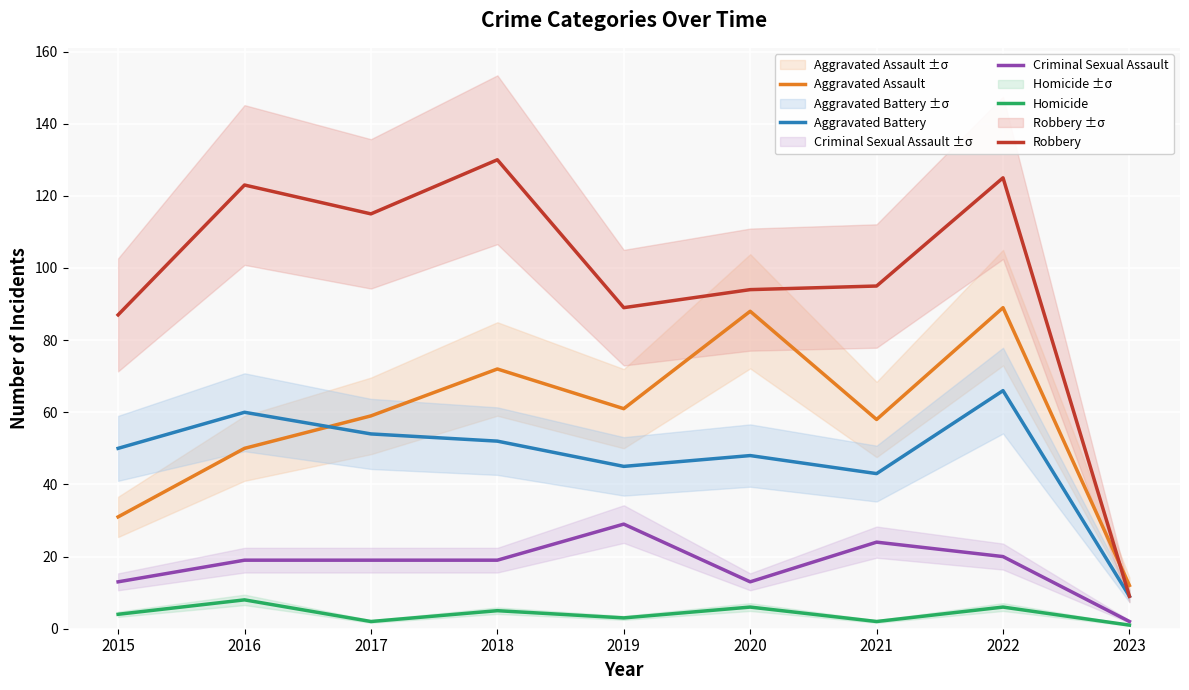

What value does the Criminal Sexual Assault series have at 2020, to the nearest 10?

10